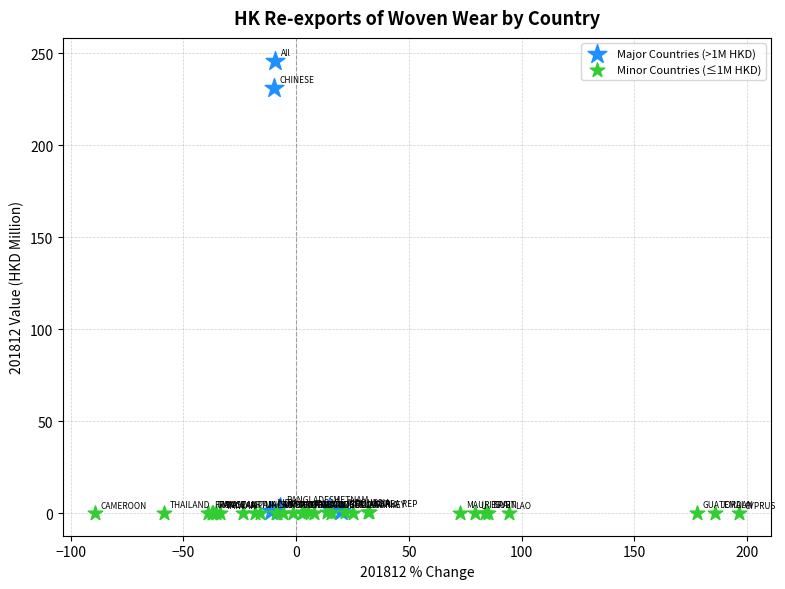

Which series has the largest Y range (max minus min)?

Major Countries (>1M HKD)